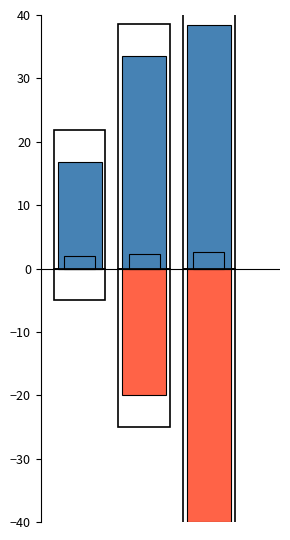

Rank the series at 0 from highest to lowest value.

minutes, shots_total (neg)